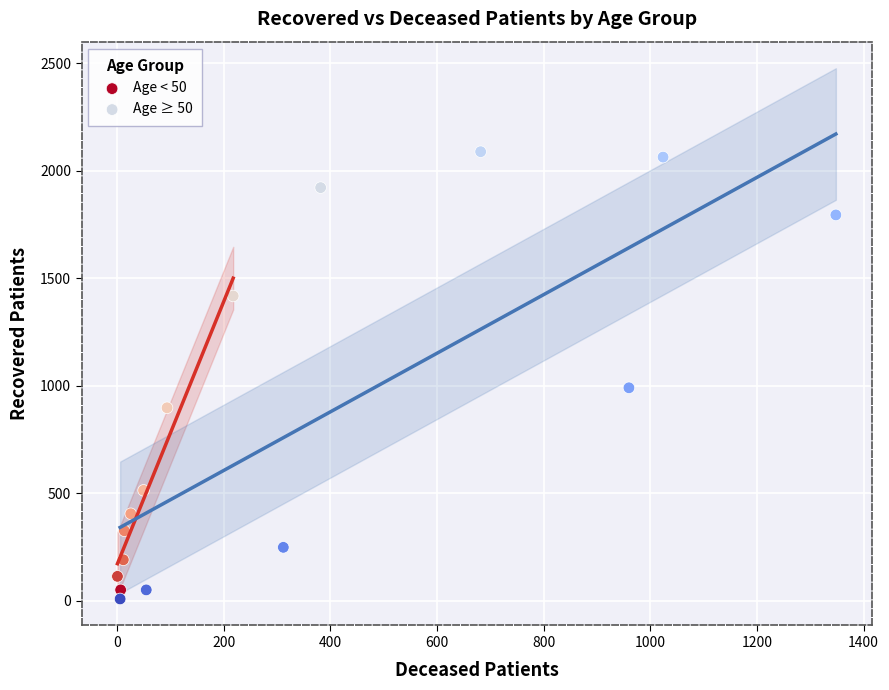

Which series has the widest spread of Y values?

Age ≥ 50